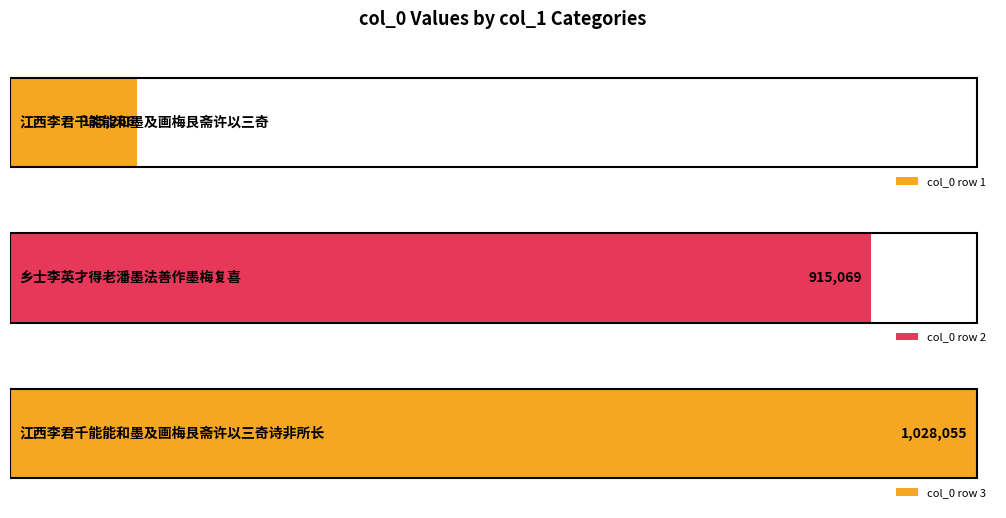

What value does the data have at 江西李君千能能和墨及画梅艮斋许以三奇而诗非所长也, to the nearest 100?

1028100